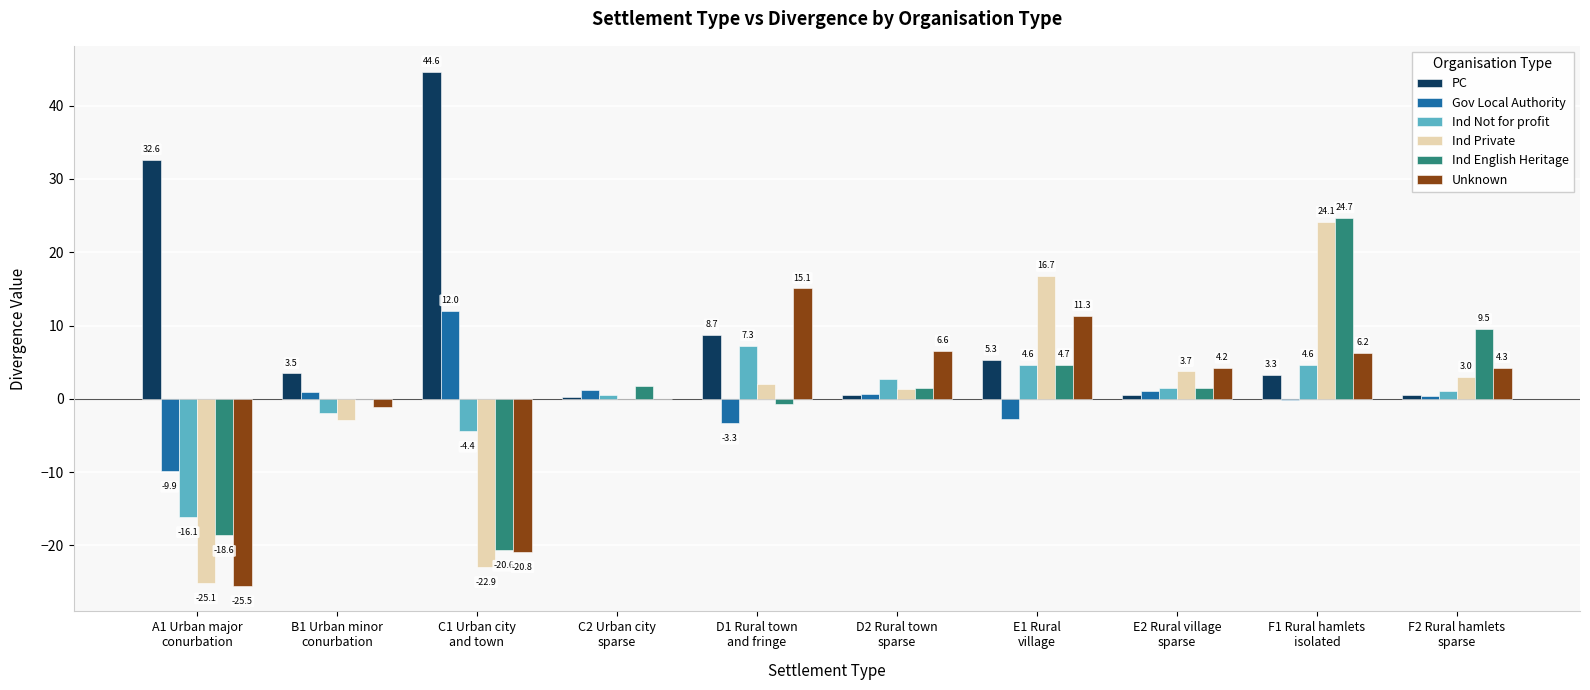

What is the total value across all series at E2 Rural village
sparse?

12.5